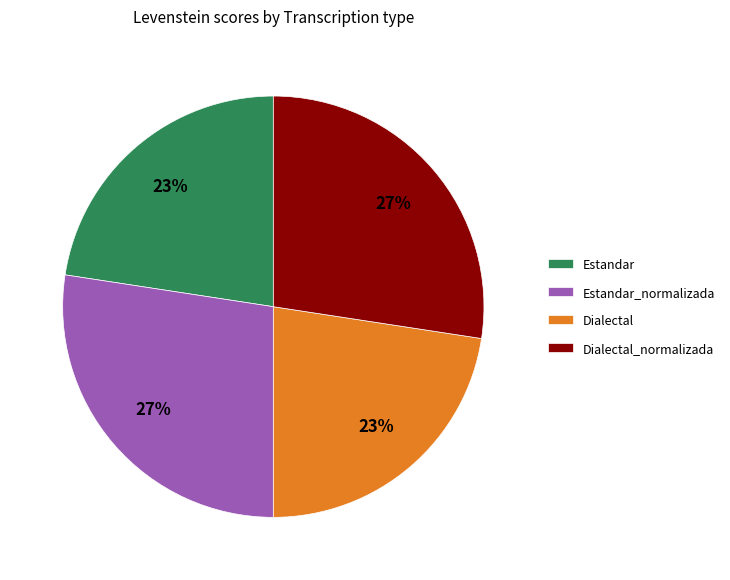

To the nearest percent, what is the combined percentage of Dialectal and Estandar_normalizada?

50%